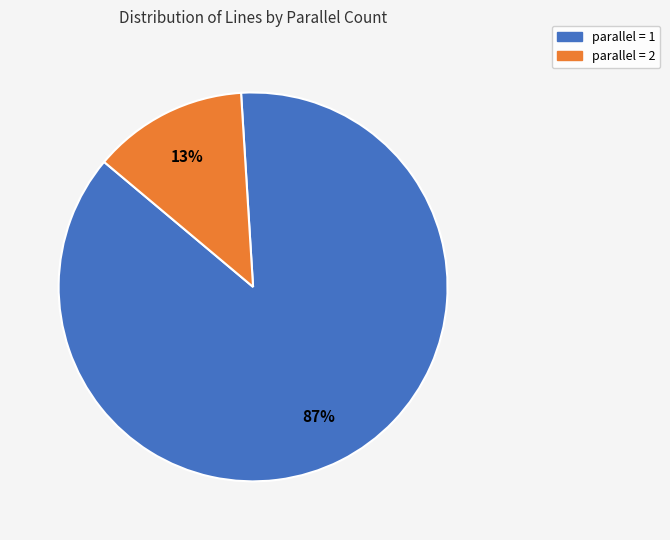

To the nearest percent, what is the difference between the largest and smallest slice percentages?

74%